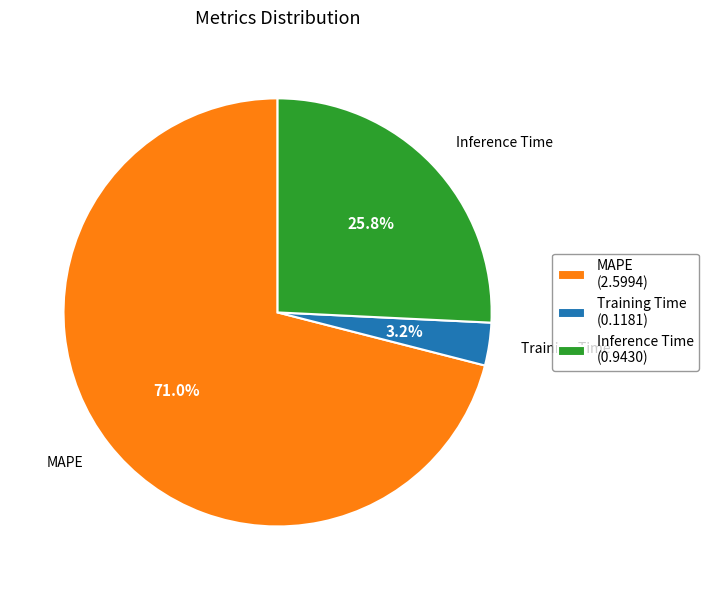

Which slice is the smallest?

Training Time